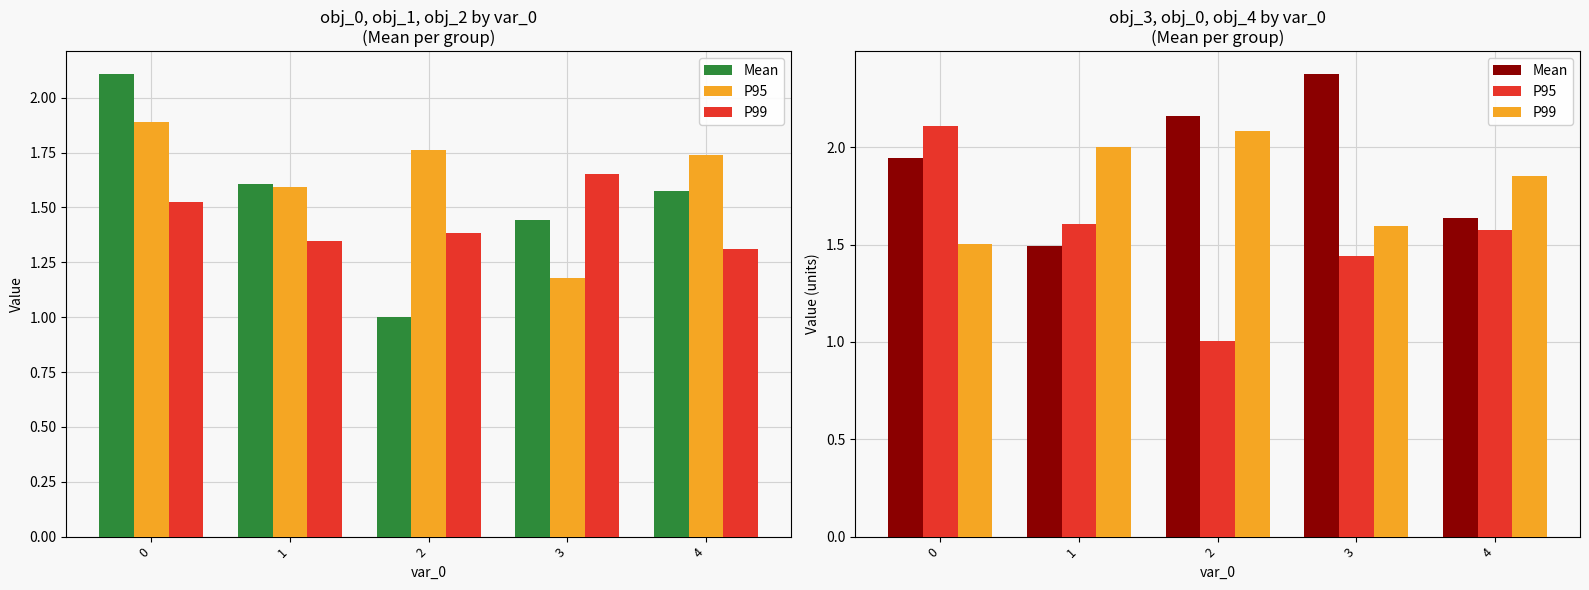

What are all the series names shown in the legend?

Mean, P95, P99